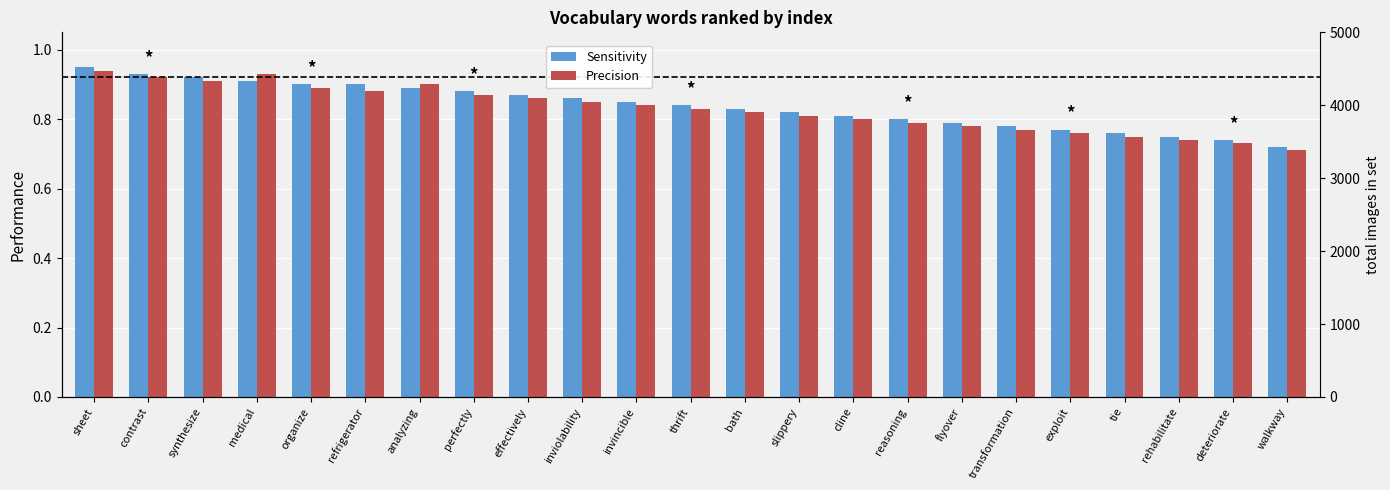

What is the value of the Sensitivity bar at the 12th from the left?

0.8